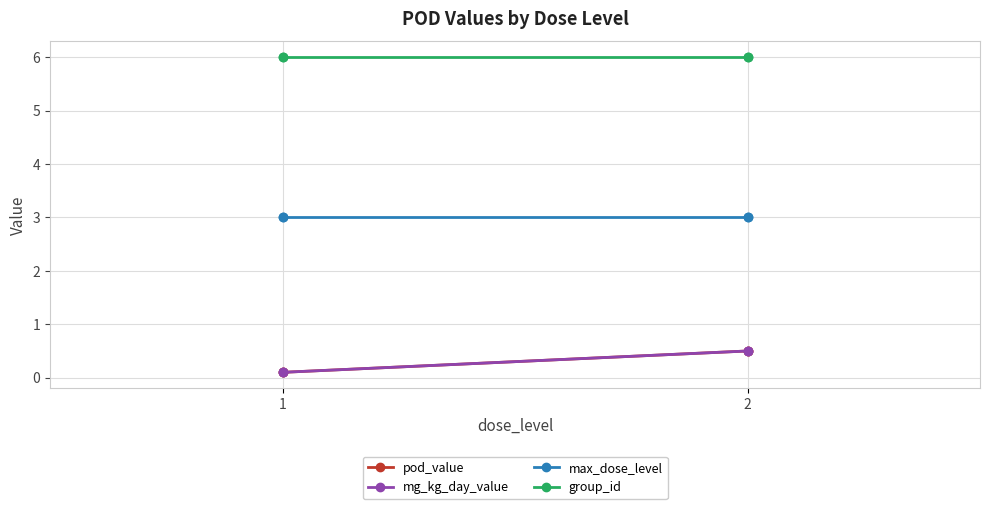

What is the minimum value shown in the chart?

0.1